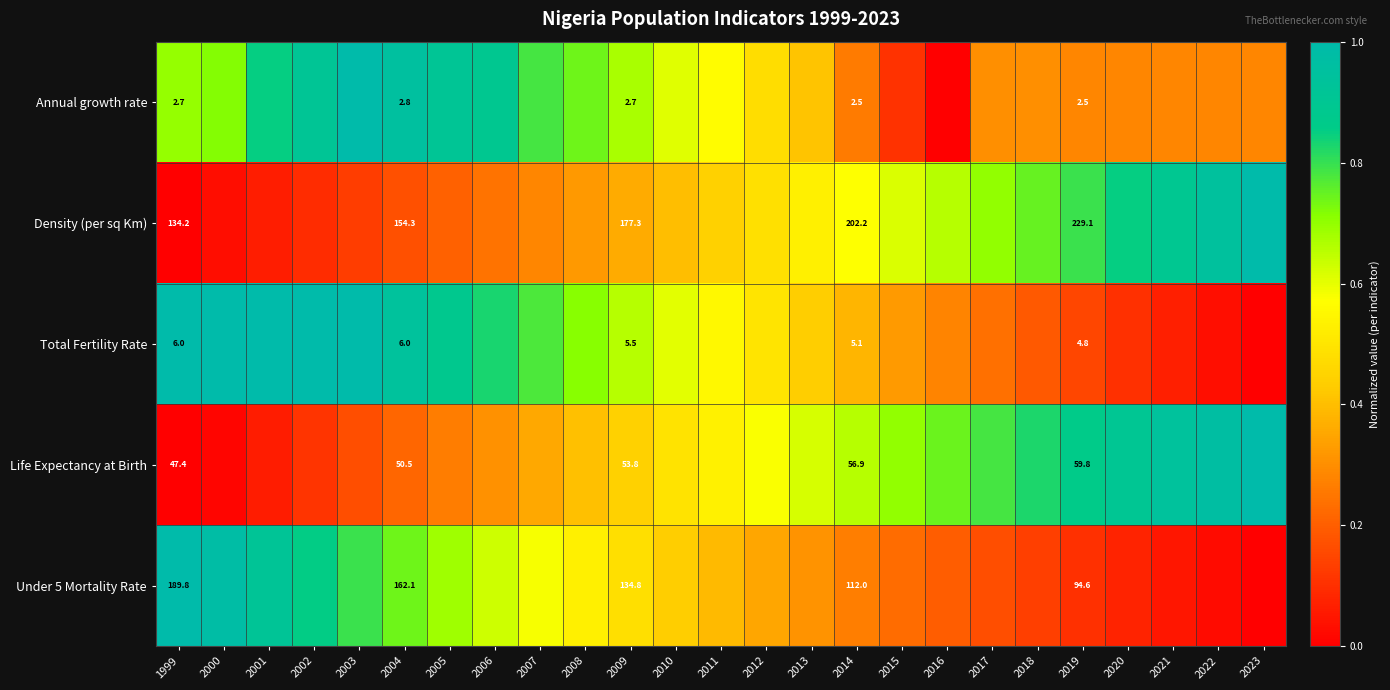

What is the average value of the Annual growth rate series?

0.5